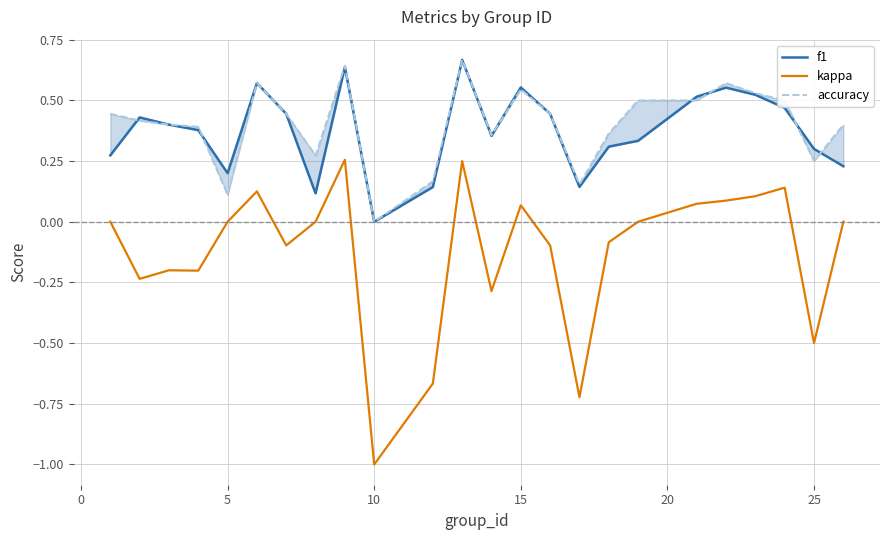

What is the lowest value of the kappa series?

-1.0